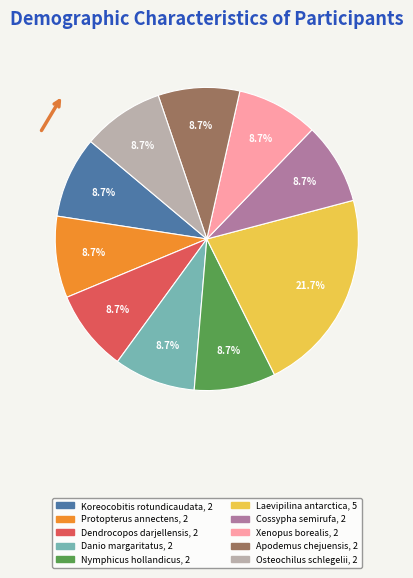

How many slices are in this pie chart?

10